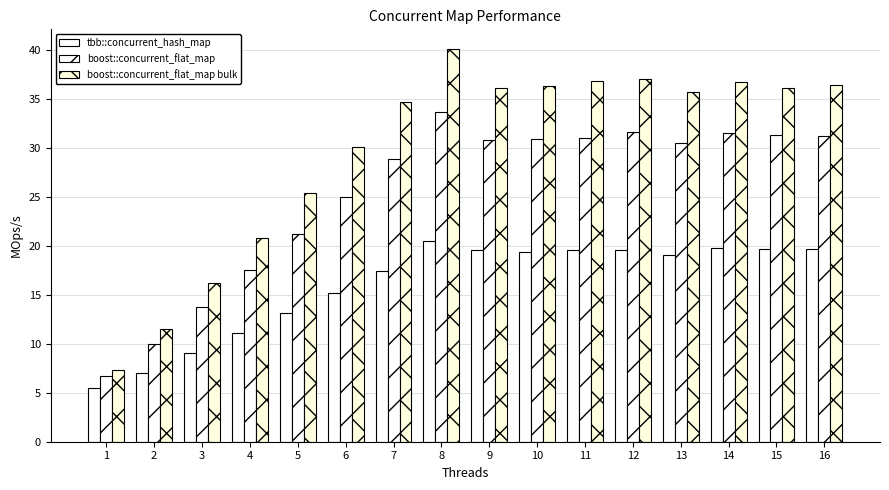

What is the sum of all boost::concurrent_flat_map bulk values?

477.5